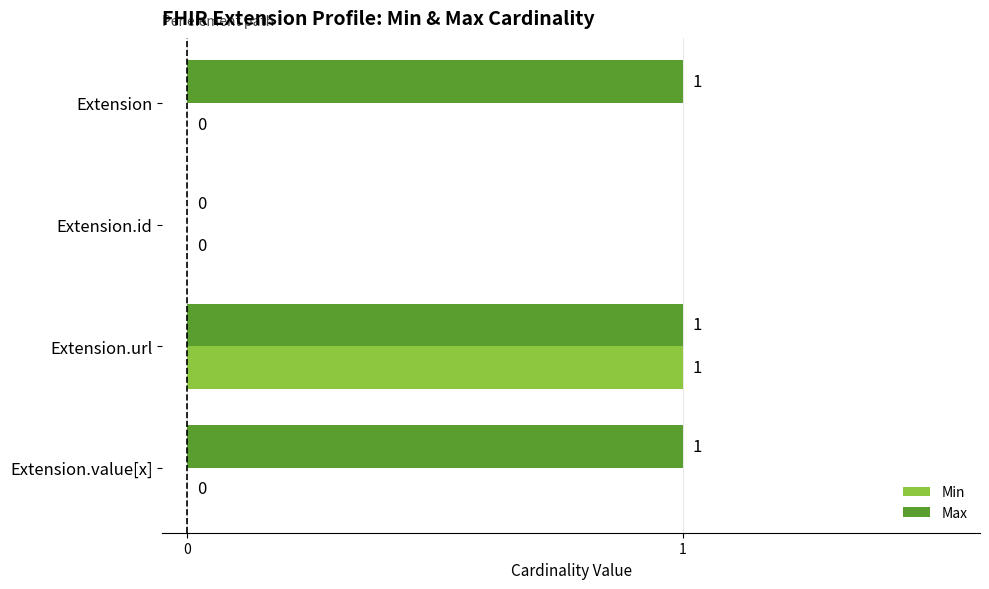

At which category is the sum across all series the highest?

Extension.url